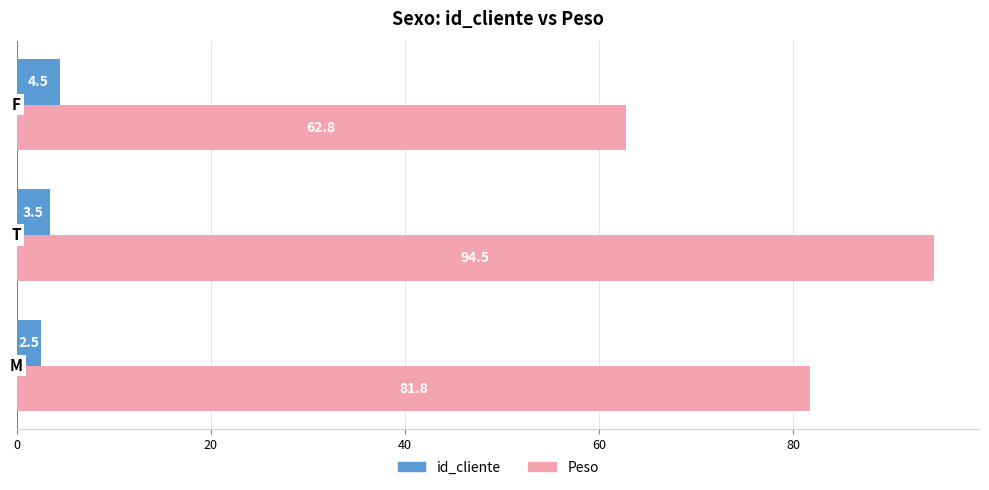

Rank the series by their maximum value, from highest to lowest.

Peso, id_cliente